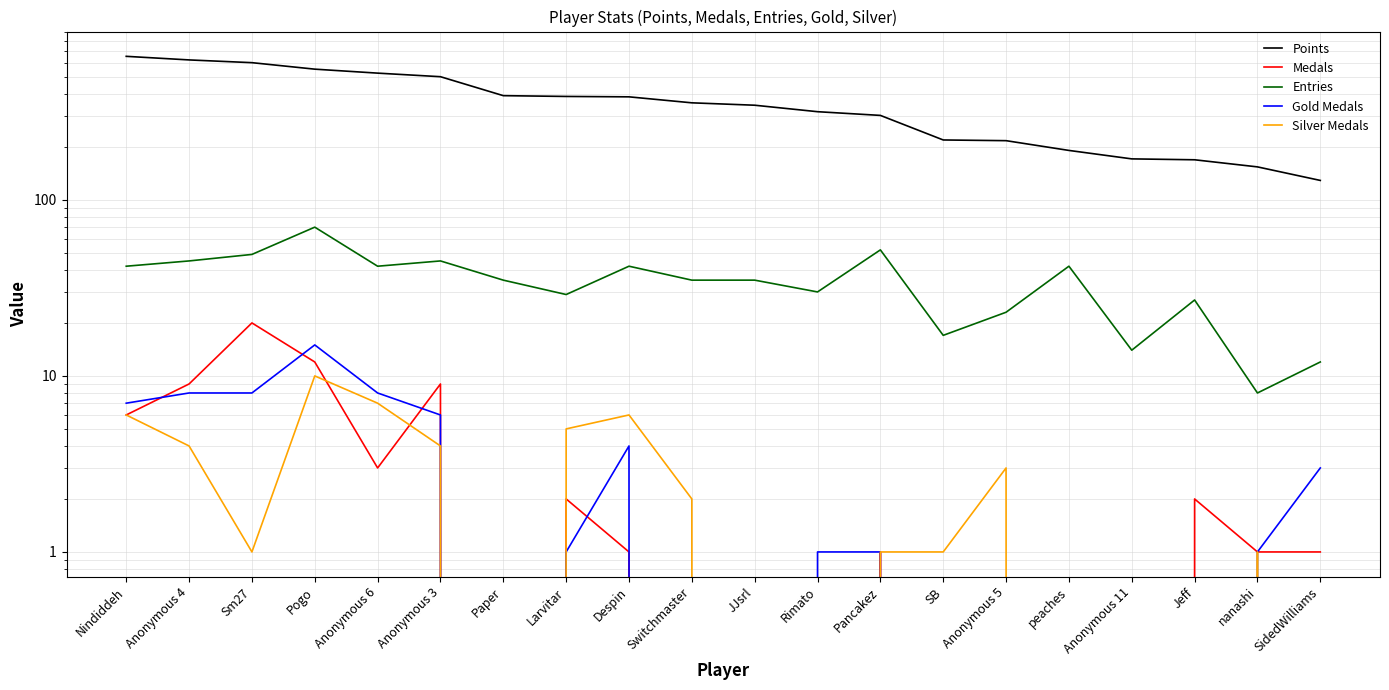

What is the label of the 15th point from the left?

Anonymous 5